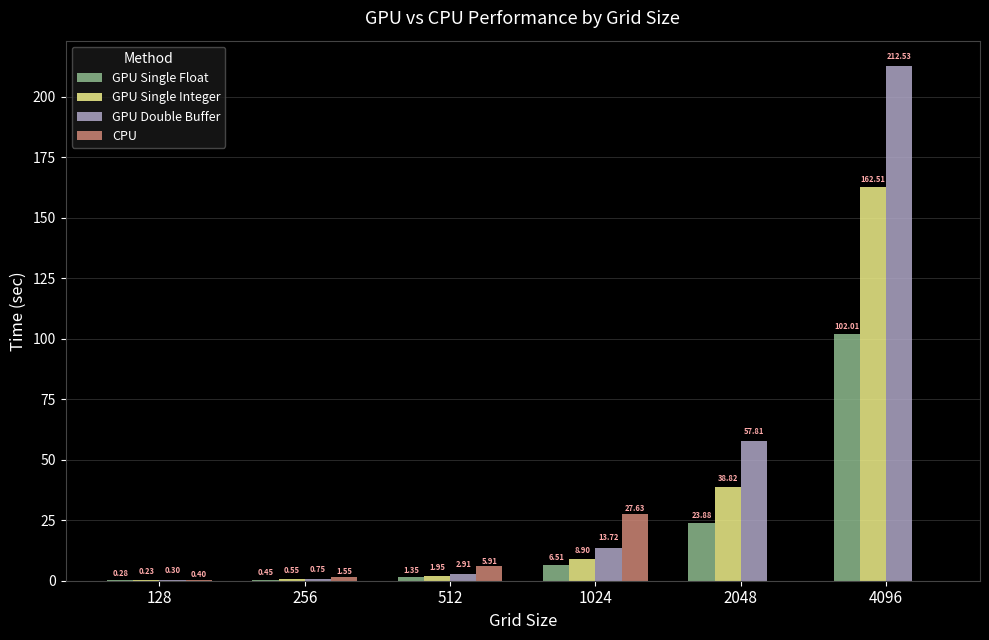

Are the bars horizontal?

No